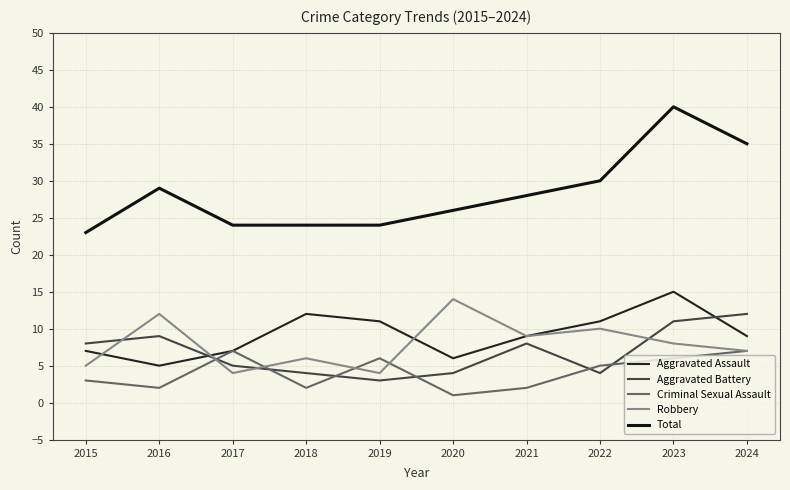

What is the value of the Aggravated Assault point at the 2nd from the left?

5